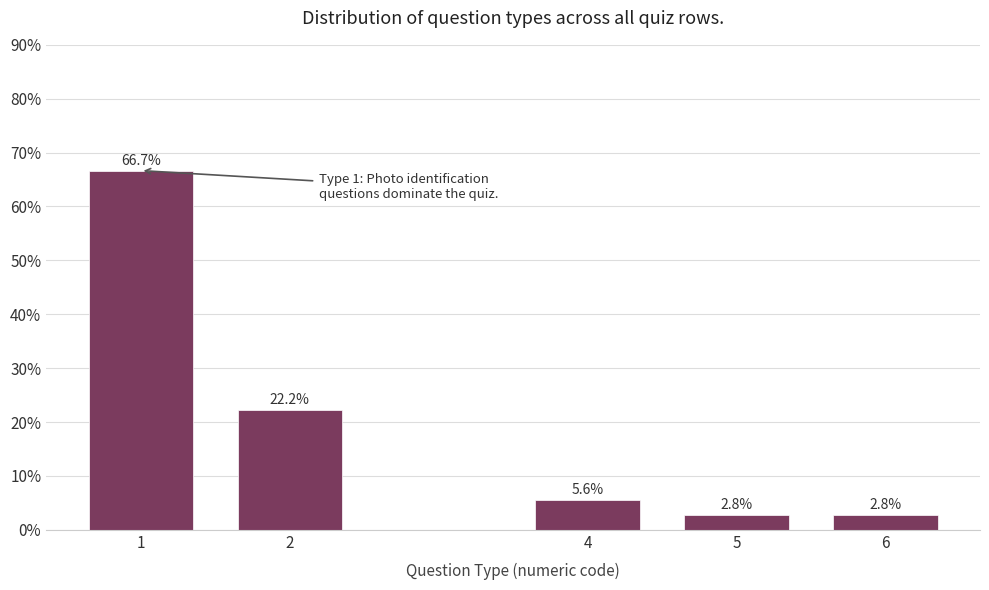

Reading right to left, transcribe all the data shown in this chart.

6=2.8	5=2.8	4=5.6	2=22.2	1=66.7